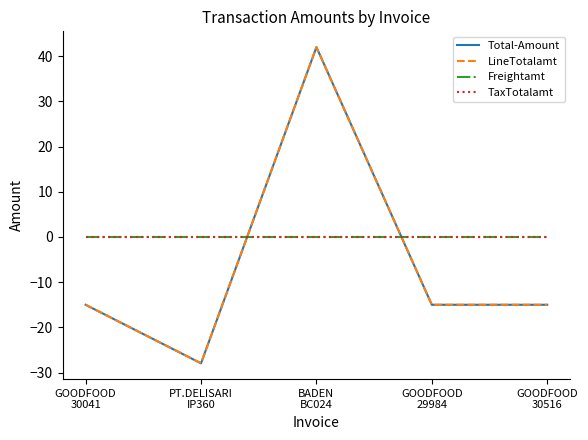

How many lines are shown in the chart?

4